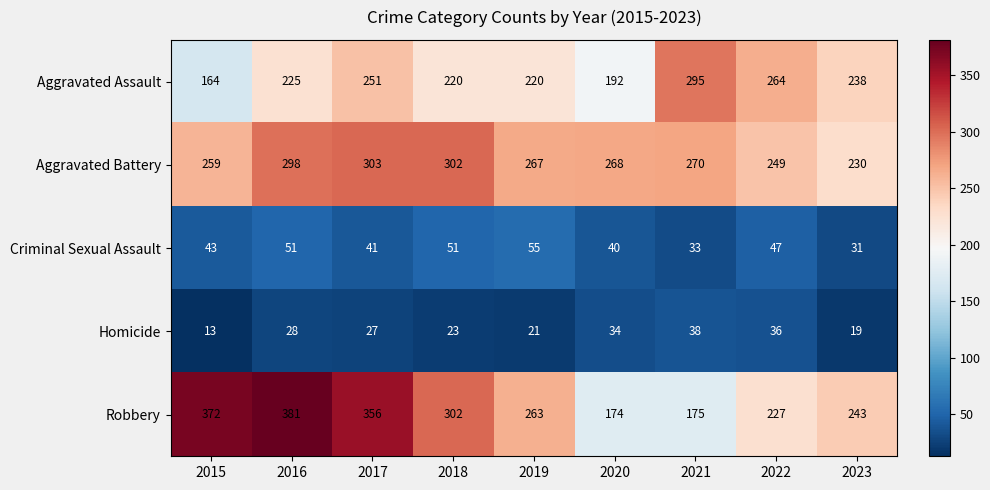

What is the total value across all series at 2016?

983